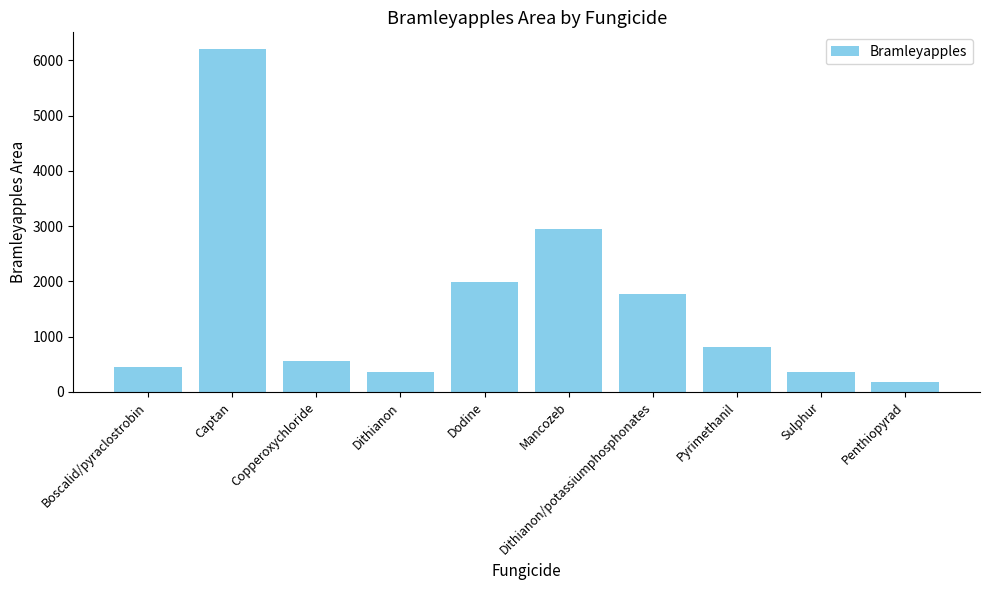

Is it true that the value at Dithianon/potassiumphosphonates is 2735.1?

False